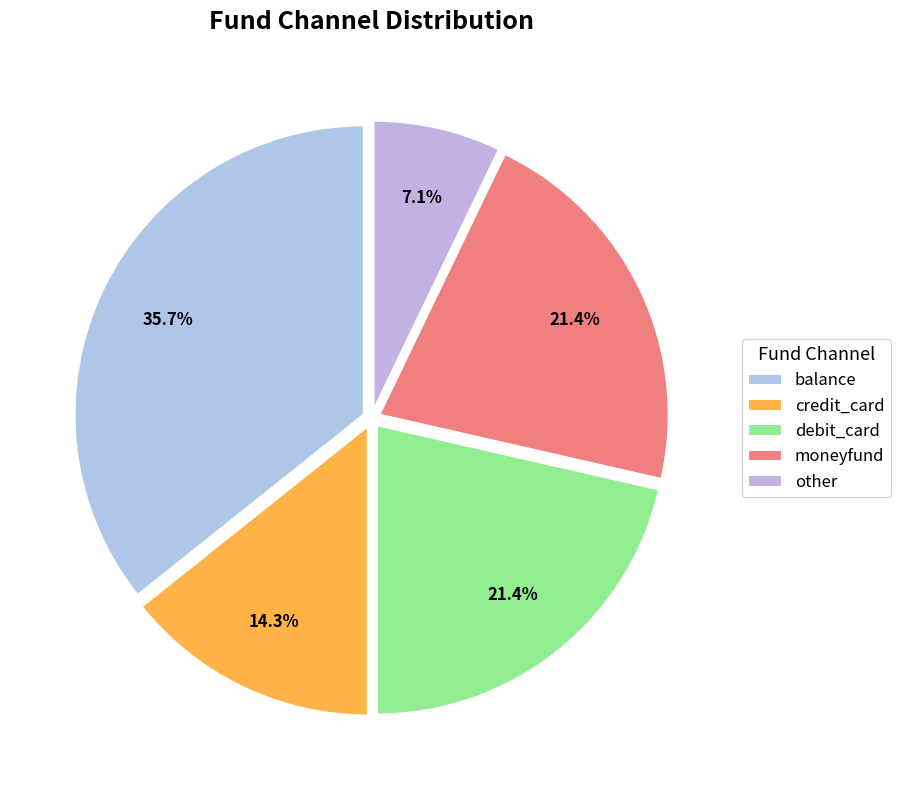

Between debit_card and moneyfund, which is larger?

debit_card